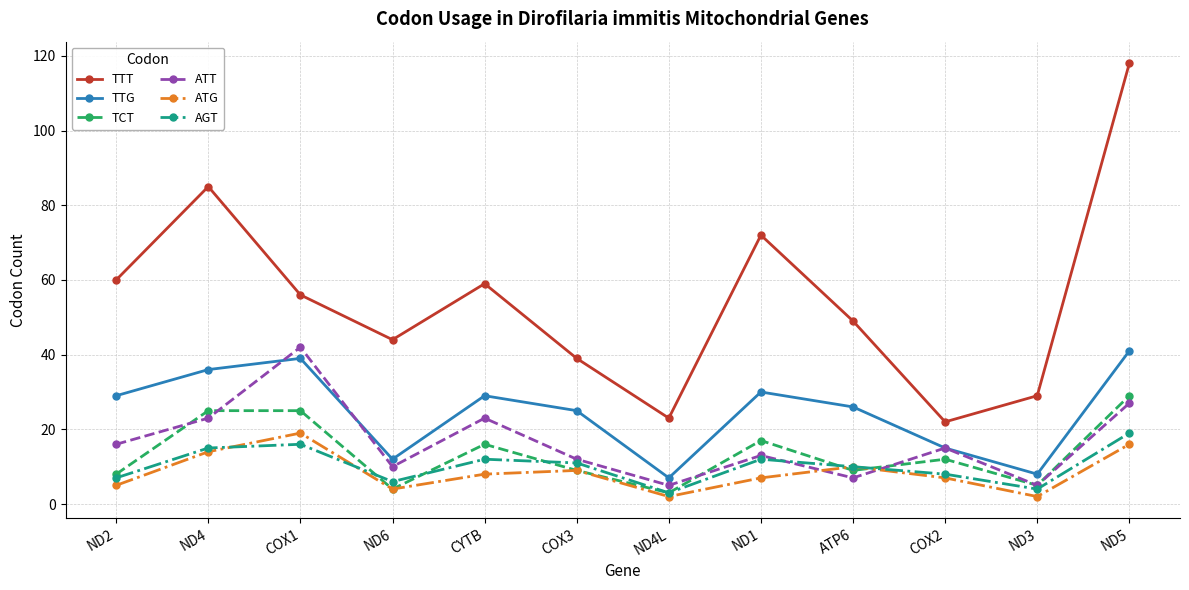

True or false: TTT and ATT cross at least once.

False